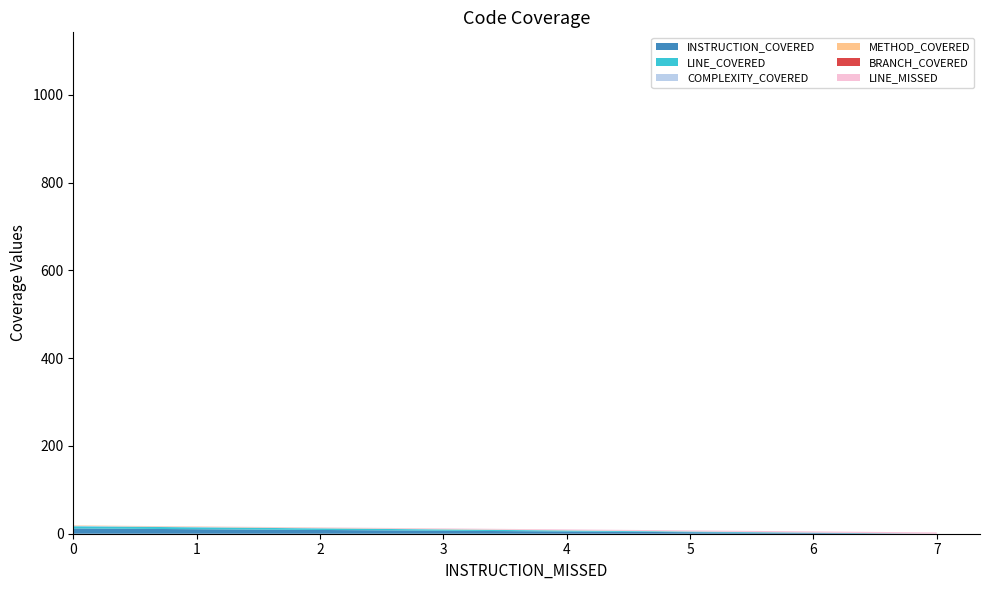

Reading left to right, extract all data points from this chart.

INSTRUCTION_COVERED: 0=701	0=12	7=0
LINE_COVERED: 0=167	0=5	7=0
COMPLEXITY_COVERED: 0=87	0=1	7=0
METHOD_COVERED: 0=41	0=1	7=0
BRANCH_COVERED: 0=92	0=0	7=0
LINE_MISSED: 0=0	0=0	7=3